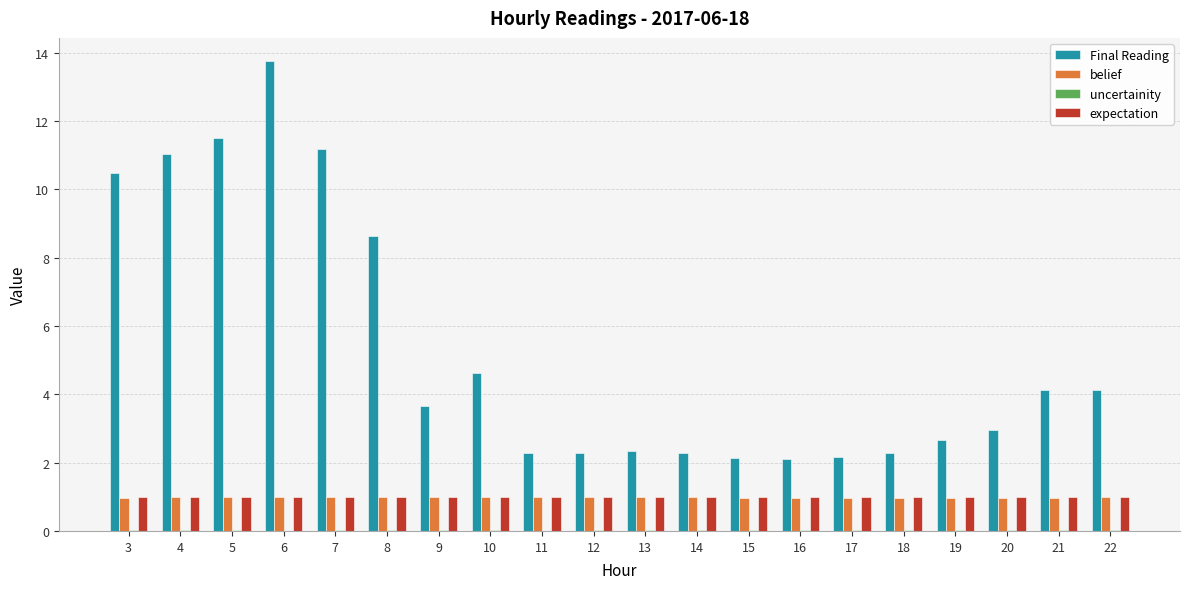

Between 5 and 22, which series saw the biggest shift?

Final Reading